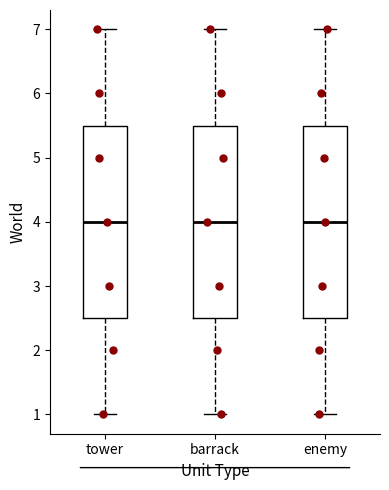

Reading left to right, transcribe this box plot: for each box, give where its median line is, the range the box spans, and where its two whiskers end, as read against the y-axis. The values are not printed on the chart, so give them approximately, as read against the axis.

tower: median 4.0, box 2.5 to 5.5, whiskers 1.0 to 7.0
barrack: median 4.0, box 2.5 to 5.5, whiskers 1.0 to 7.0
enemy: median 4.0, box 2.5 to 5.5, whiskers 1.0 to 7.0